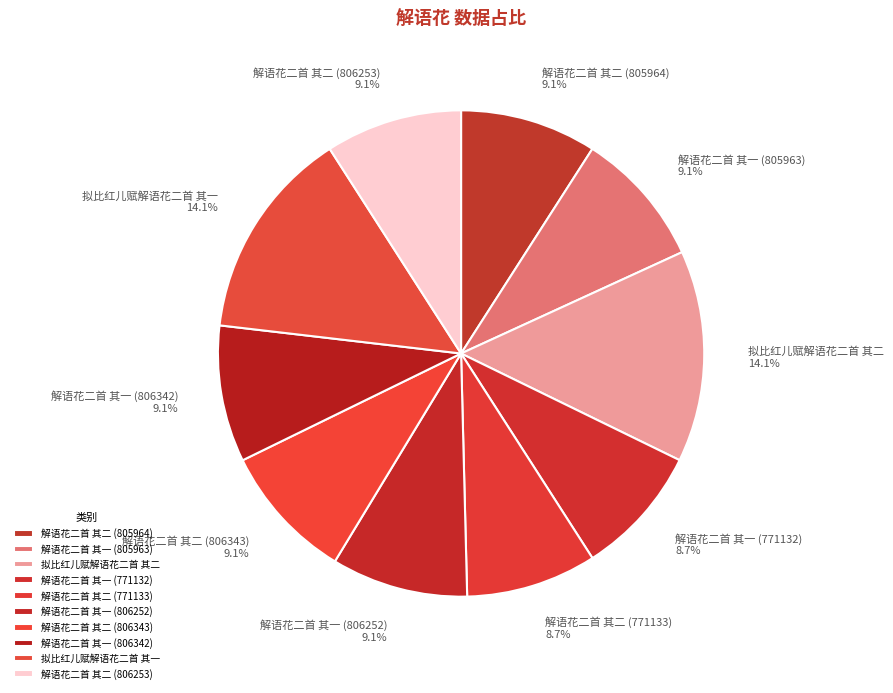

Which has a higher value, 解语花二首 其二 (806343) or 拟比红儿赋解语花二首 其二?

拟比红儿赋解语花二首 其二